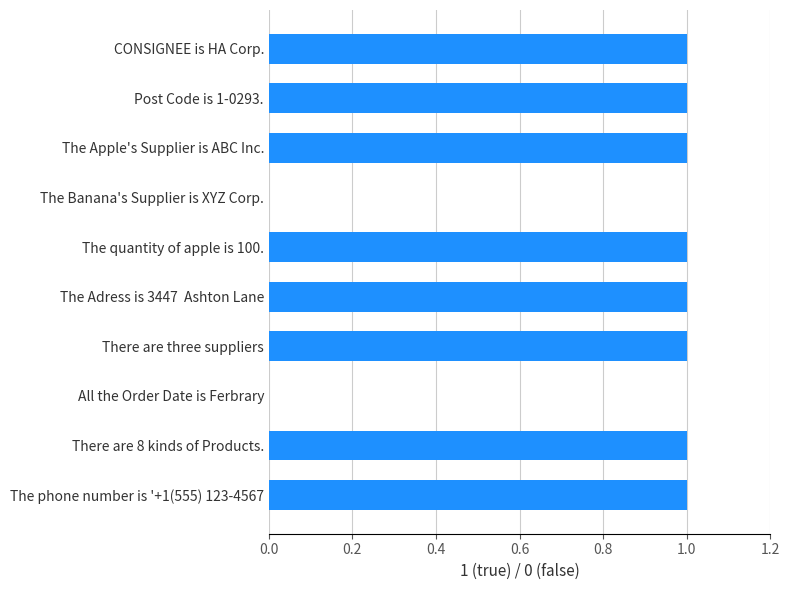

The chart shows a value of 1 at Post Code is 1-0293.. True or false?

True